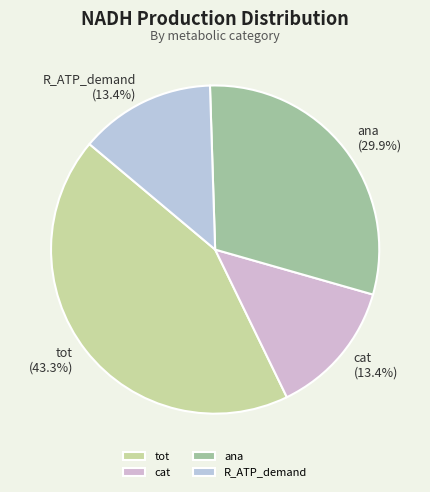

Does tot account for over 50% of the chart?

No